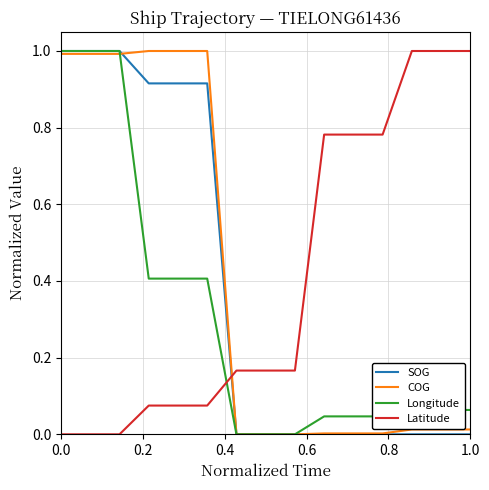

What is the greatest value displayed?

1.0